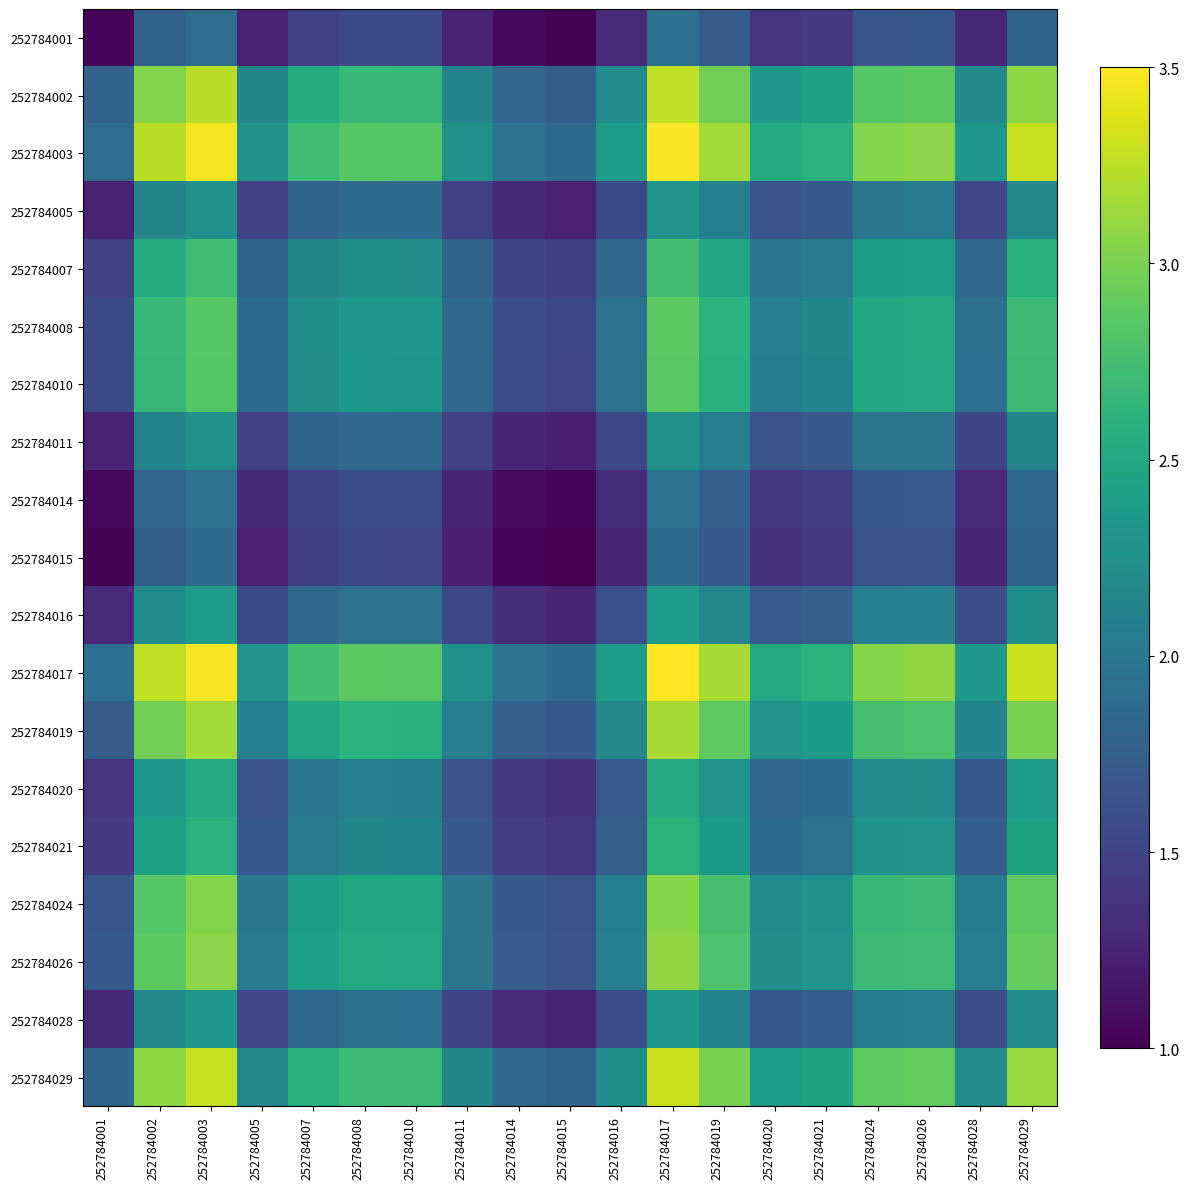

Reading left to right, extract all data points from this chart.

252784001: 252784001=1.0	252784002=1.8	252784003=1.9	252784005=1.2	252784007=1.5	252784008=1.6	252784010=1.6	252784011=1.2	252784014=1.1	252784015=1.0	252784016=1.3	252784017=1.9	252784019=1.7	252784020=1.4	252784021=1.4	252784024=1.7	252784026=1.7	252784028=1.3	252784029=1.8
252784002: 252784001=1.8	252784002=3.0	252784003=3.2	252784005=2.1	252784007=2.6	252784008=2.7	252784010=2.7	252784011=2.1	252784014=1.8	252784015=1.8	252784016=2.2	252784017=3.3	252784019=3.0	252784020=2.4	252784021=2.4	252784024=2.8	252784026=2.9	252784028=2.2	252784029=3.1
252784003: 252784001=1.9	252784002=3.2	252784003=3.5	252784005=2.3	252784007=2.7	252784008=2.9	252784010=2.8	252784011=2.3	252784014=1.9	252784015=1.9	252784016=2.4	252784017=3.5	252784019=3.2	252784020=2.5	252784021=2.6	252784024=3.0	252784026=3.1	252784028=2.3	252784029=3.3
252784005: 252784001=1.2	252784002=2.1	252784003=2.3	252784005=1.5	252784007=1.8	252784008=1.9	252784010=1.9	252784011=1.5	252784014=1.3	252784015=1.2	252784016=1.6	252784017=2.3	252784019=2.1	252784020=1.7	252784021=1.7	252784024=2.0	252784026=2.0	252784028=1.5	252784029=2.2
252784007: 252784001=1.5	252784002=2.6	252784003=2.7	252784005=1.8	252784007=2.1	252784008=2.2	252784010=2.2	252784011=1.8	252784014=1.5	252784015=1.5	252784016=1.9	252784017=2.7	252784019=2.5	252784020=2.0	252784021=2.0	252784024=2.4	252784026=2.4	252784028=1.8	252784029=2.6
252784008: 252784001=1.6	252784002=2.7	252784003=2.9	252784005=1.9	252784007=2.2	252784008=2.3	252784010=2.3	252784011=1.9	252784014=1.6	252784015=1.5	252784016=1.9	252784017=2.9	252784019=2.6	252784020=2.1	252784021=2.1	252784024=2.5	252784026=2.5	252784028=1.9	252784029=2.7
252784010: 252784001=1.6	252784002=2.7	252784003=2.8	252784005=1.9	252784007=2.2	252784008=2.3	252784010=2.3	252784011=1.9	252784014=1.6	252784015=1.5	252784016=1.9	252784017=2.9	252784019=2.6	252784020=2.1	252784021=2.1	252784024=2.5	252784026=2.5	252784028=1.9	252784029=2.7
252784011: 252784001=1.2	252784002=2.1	252784003=2.3	252784005=1.5	252784007=1.8	252784008=1.9	252784010=1.9	252784011=1.5	252784014=1.3	252784015=1.2	252784016=1.5	252784017=2.3	252784019=2.1	252784020=1.6	252784021=1.7	252784024=2.0	252784026=2.0	252784028=1.5	252784029=2.2
252784014: 252784001=1.1	252784002=1.8	252784003=1.9	252784005=1.3	252784007=1.5	252784008=1.6	252784010=1.6	252784011=1.3	252784014=1.1	252784015=1.0	252784016=1.3	252784017=2.0	252784019=1.8	252784020=1.4	252784021=1.4	252784024=1.7	252784026=1.7	252784028=1.3	252784029=1.8
252784015: 252784001=1.0	252784002=1.8	252784003=1.9	252784005=1.2	252784007=1.5	252784008=1.5	252784010=1.5	252784011=1.2	252784014=1.0	252784015=1.0	252784016=1.3	252784017=1.9	252784019=1.7	252784020=1.4	252784021=1.4	252784024=1.6	252784026=1.7	252784028=1.3	252784029=1.8
252784016: 252784001=1.3	252784002=2.2	252784003=2.4	252784005=1.6	252784007=1.9	252784008=1.9	252784010=1.9	252784011=1.5	252784014=1.3	252784015=1.3	252784016=1.6	252784017=2.4	252784019=2.2	252784020=1.7	252784021=1.8	252784024=2.1	252784026=2.1	252784028=1.6	252784029=2.2
252784017: 252784001=1.9	252784002=3.3	252784003=3.5	252784005=2.3	252784007=2.7	252784008=2.9	252784010=2.9	252784011=2.3	252784014=2.0	252784015=1.9	252784016=2.4	252784017=3.5	252784019=3.2	252784020=2.5	252784021=2.6	252784024=3.1	252784026=3.1	252784028=2.3	252784029=3.3
252784019: 252784001=1.7	252784002=3.0	252784003=3.2	252784005=2.1	252784007=2.5	252784008=2.6	252784010=2.6	252784011=2.1	252784014=1.8	252784015=1.7	252784016=2.2	252784017=3.2	252784019=2.9	252784020=2.3	252784021=2.4	252784024=2.8	252784026=2.8	252784028=2.1	252784029=3.0
252784020: 252784001=1.4	252784002=2.4	252784003=2.5	252784005=1.7	252784007=2.0	252784008=2.1	252784010=2.1	252784011=1.6	252784014=1.4	252784015=1.4	252784016=1.7	252784017=2.5	252784019=2.3	252784020=1.8	252784021=1.9	252784024=2.2	252784026=2.2	252784028=1.7	252784029=2.4
252784021: 252784001=1.4	252784002=2.4	252784003=2.6	252784005=1.7	252784007=2.0	252784008=2.1	252784010=2.1	252784011=1.7	252784014=1.4	252784015=1.4	252784016=1.8	252784017=2.6	252784019=2.4	252784020=1.9	252784021=1.9	252784024=2.3	252784026=2.3	252784028=1.7	252784029=2.5
252784024: 252784001=1.7	252784002=2.8	252784003=3.0	252784005=2.0	252784007=2.4	252784008=2.5	252784010=2.5	252784011=2.0	252784014=1.7	252784015=1.6	252784016=2.1	252784017=3.1	252784019=2.8	252784020=2.2	252784021=2.3	252784024=2.7	252784026=2.7	252784028=2.0	252784029=2.9
252784026: 252784001=1.7	252784002=2.9	252784003=3.1	252784005=2.0	252784007=2.4	252784008=2.5	252784010=2.5	252784011=2.0	252784014=1.7	252784015=1.7	252784016=2.1	252784017=3.1	252784019=2.8	252784020=2.2	252784021=2.3	252784024=2.7	252784026=2.7	252784028=2.1	252784029=2.9
252784028: 252784001=1.3	252784002=2.2	252784003=2.3	252784005=1.5	252784007=1.8	252784008=1.9	252784010=1.9	252784011=1.5	252784014=1.3	252784015=1.3	252784016=1.6	252784017=2.3	252784019=2.1	252784020=1.7	252784021=1.7	252784024=2.0	252784026=2.1	252784028=1.6	252784029=2.2
252784029: 252784001=1.8	252784002=3.1	252784003=3.3	252784005=2.2	252784007=2.6	252784008=2.7	252784010=2.7	252784011=2.2	252784014=1.8	252784015=1.8	252784016=2.2	252784017=3.3	252784019=3.0	252784020=2.4	252784021=2.5	252784024=2.9	252784026=2.9	252784028=2.2	252784029=3.1